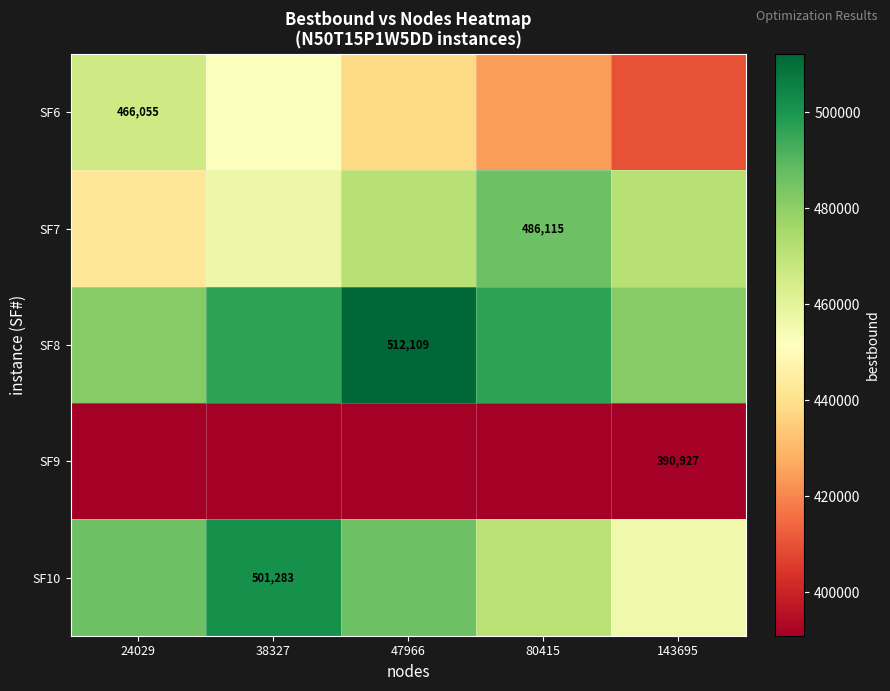

At how many categories does at least one series exceed 499992?

2